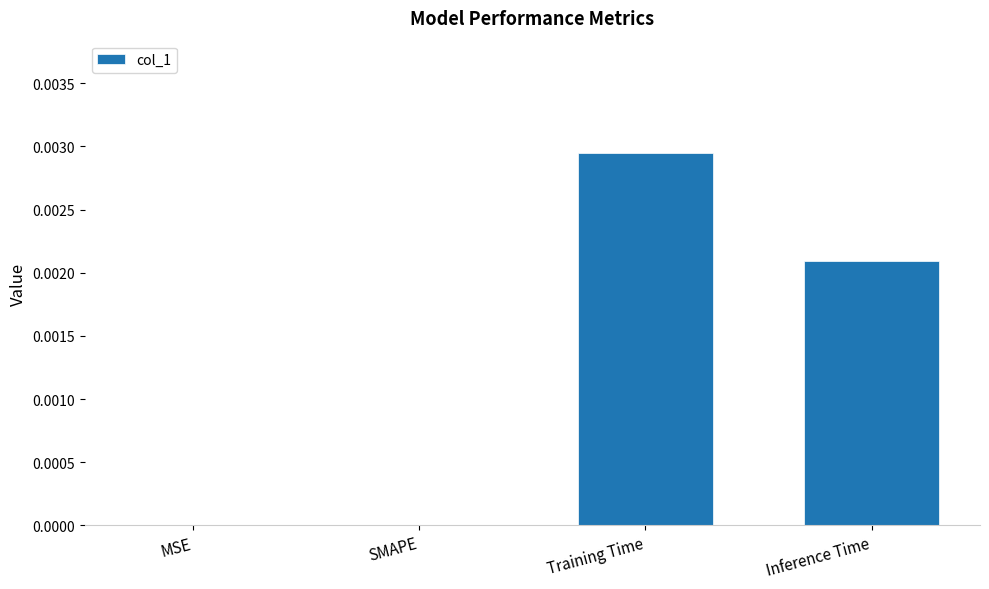

Is it true that the value at MSE is 0.0?

True